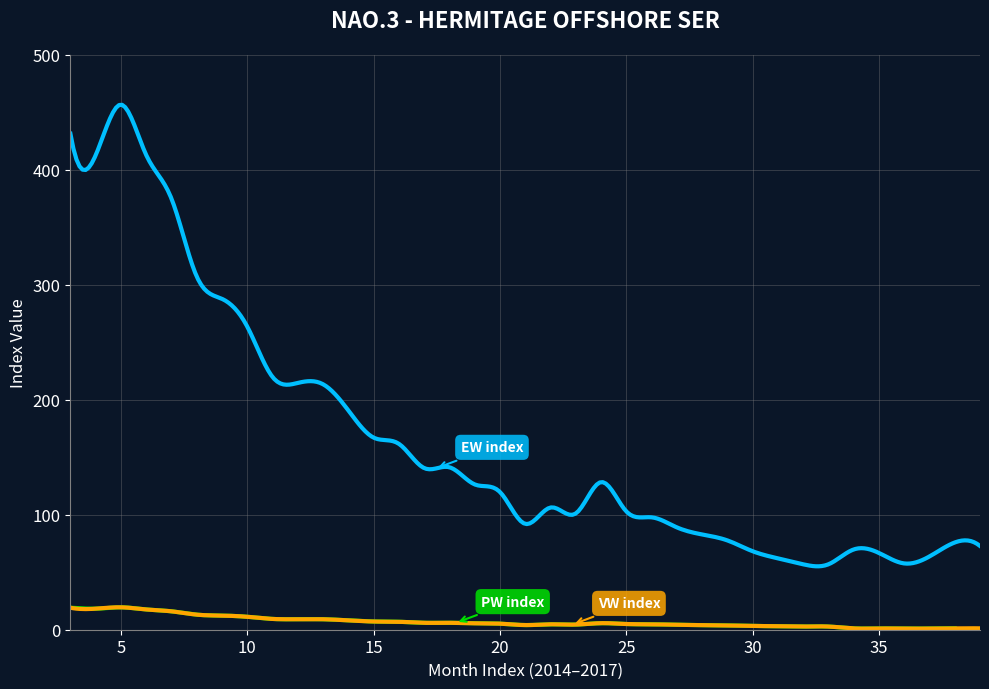

How many intersections are there between VW and PW?

11